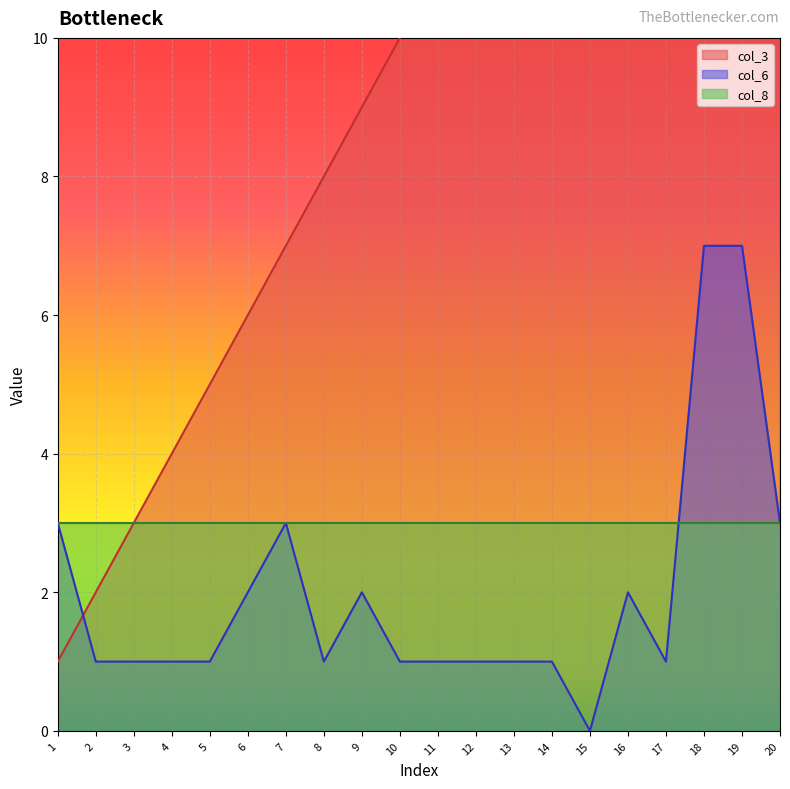

What is the highest value of the col_6 series?

7